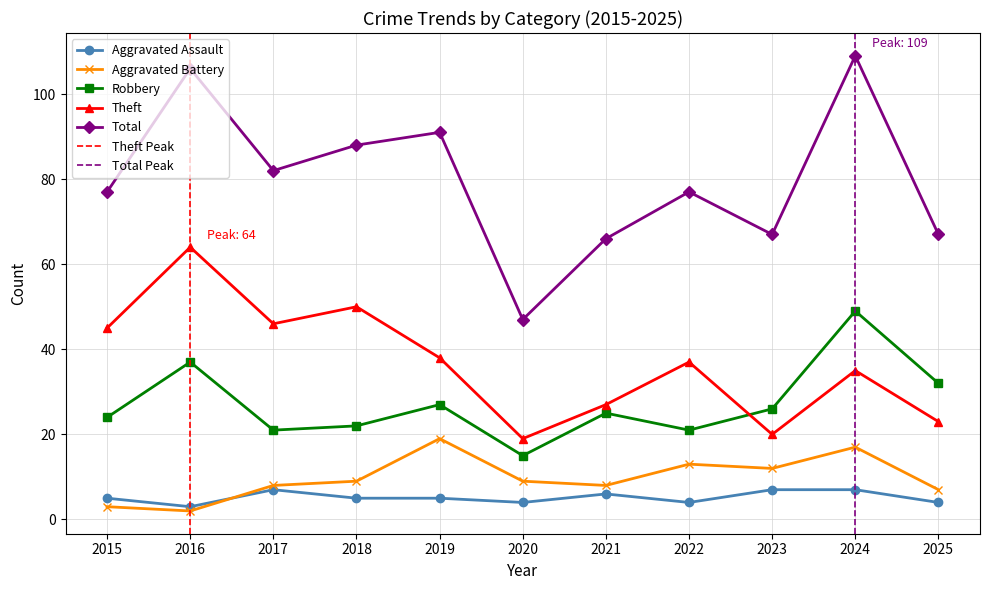

Reading left to right, extract all data points from this chart.

Aggravated Assault: 2015=5	2016=3	2017=7	2018=5	2019=5	2020=4	2021=6	2022=4	2023=7	2024=7	2025=4
Aggravated Battery: 2015=3	2016=2	2017=8	2018=9	2019=19	2020=9	2021=8	2022=13	2023=12	2024=17	2025=7
Robbery: 2015=24	2016=37	2017=21	2018=22	2019=27	2020=15	2021=25	2022=21	2023=26	2024=49	2025=32
Theft: 2015=45	2016=64	2017=46	2018=50	2019=38	2020=19	2021=27	2022=37	2023=20	2024=35	2025=23
Total: 2015=77	2016=106	2017=82	2018=88	2019=91	2020=47	2021=66	2022=77	2023=67	2024=109	2025=67